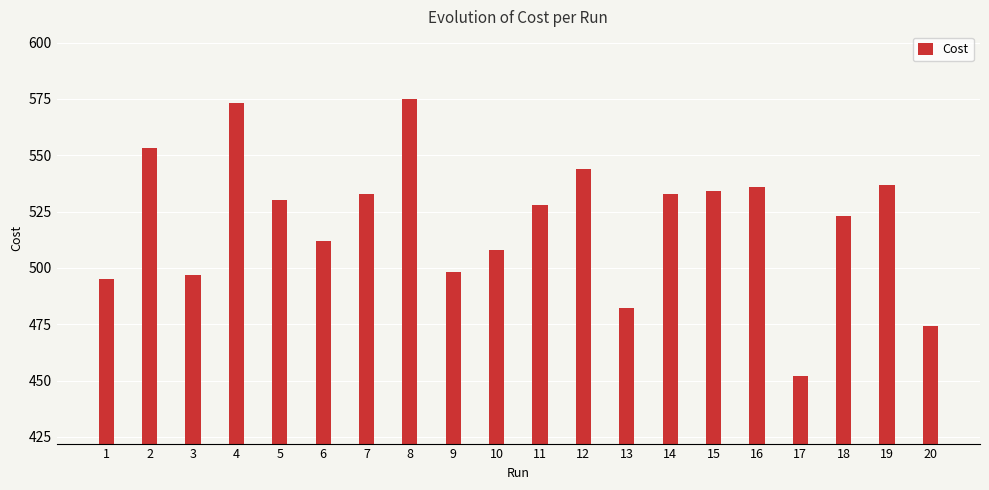

What is the change in value from 5 to 18?

-7